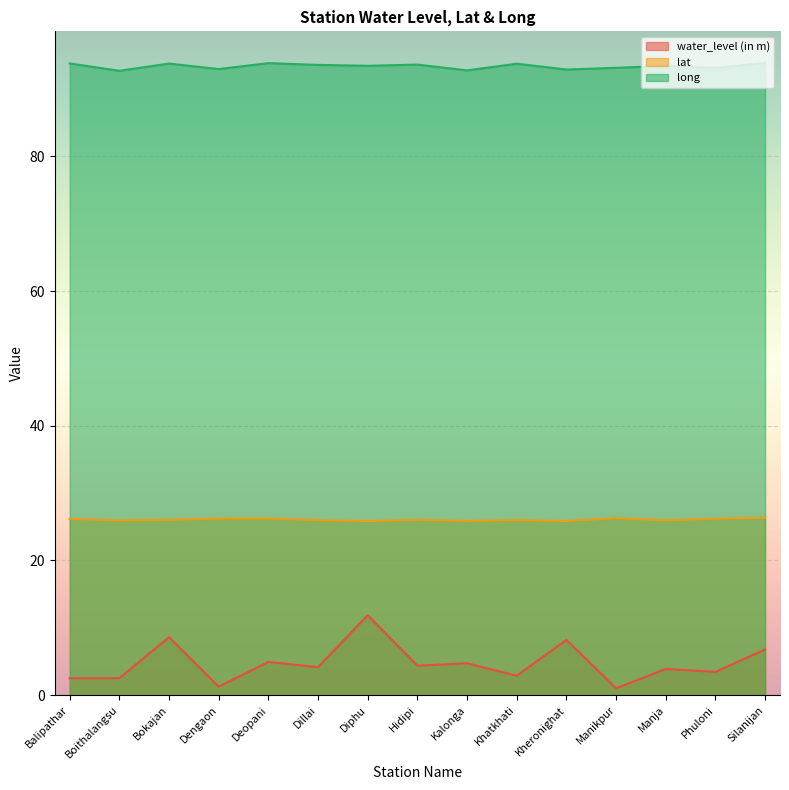

Count the number of categories in the chart.

15